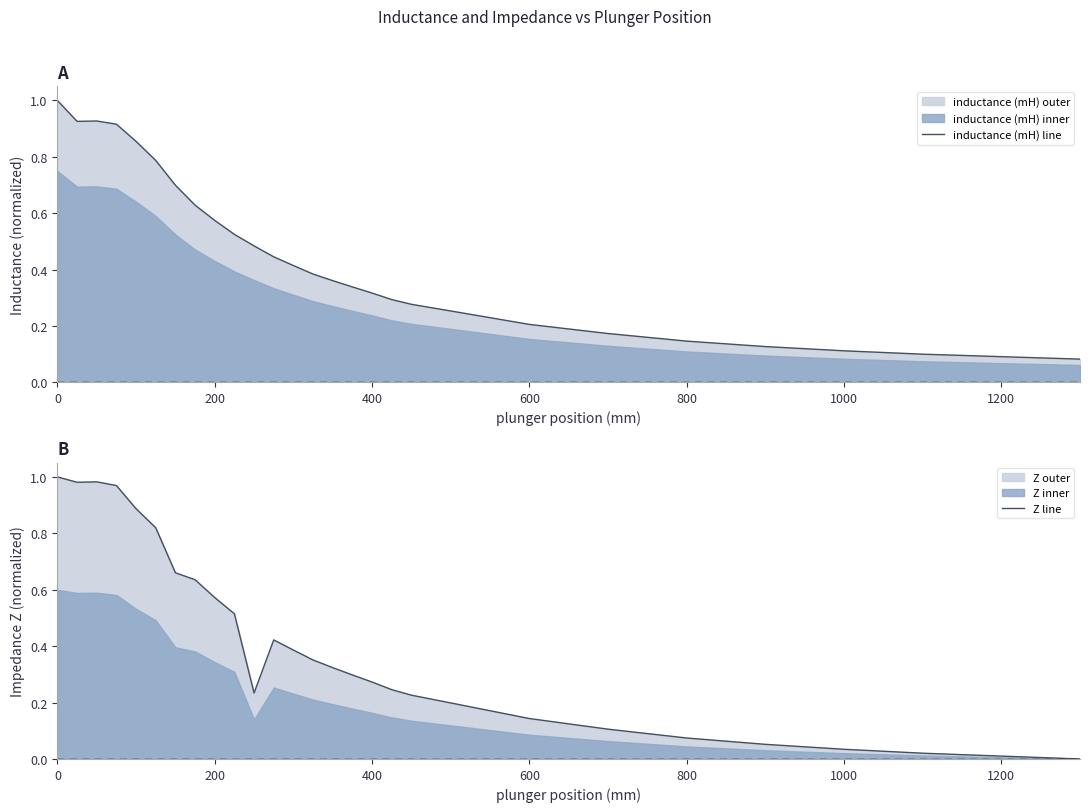

In inductance (mH) line, how many points are lower than both neighbors (excluding endpoints)?

1